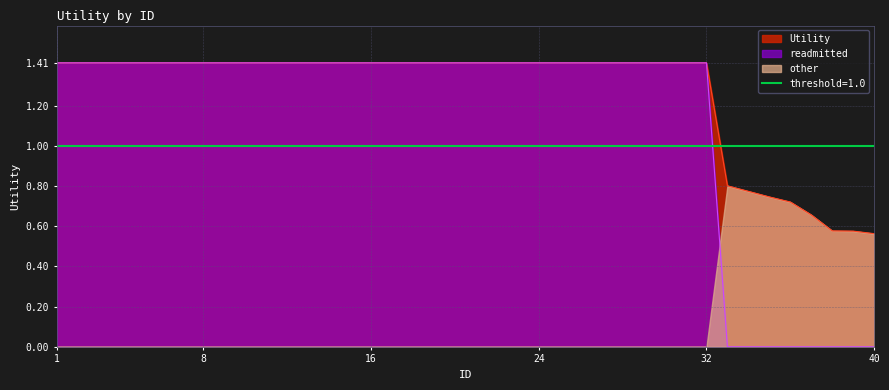

At how many categories does at least one series exceed 0?

40